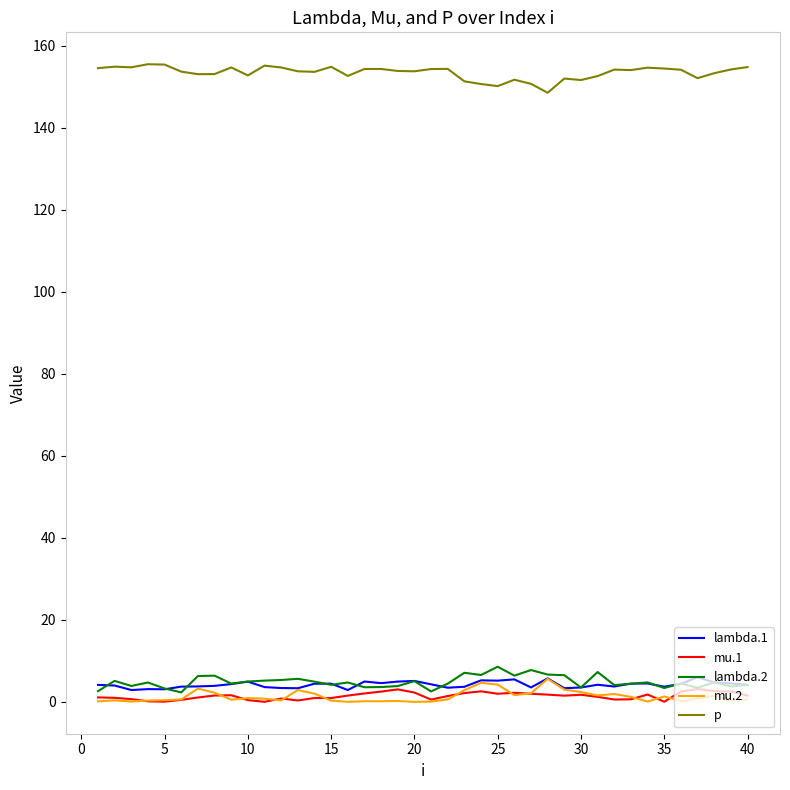

How many lines are shown in the chart?

5